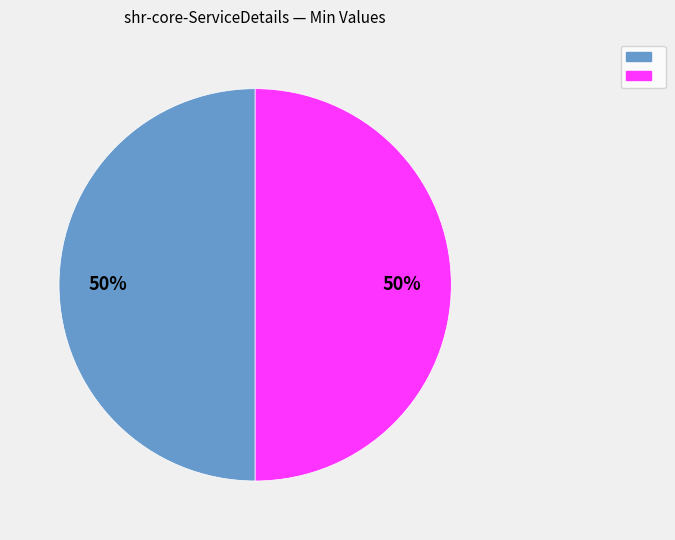

Count the number of slices in the pie.

2